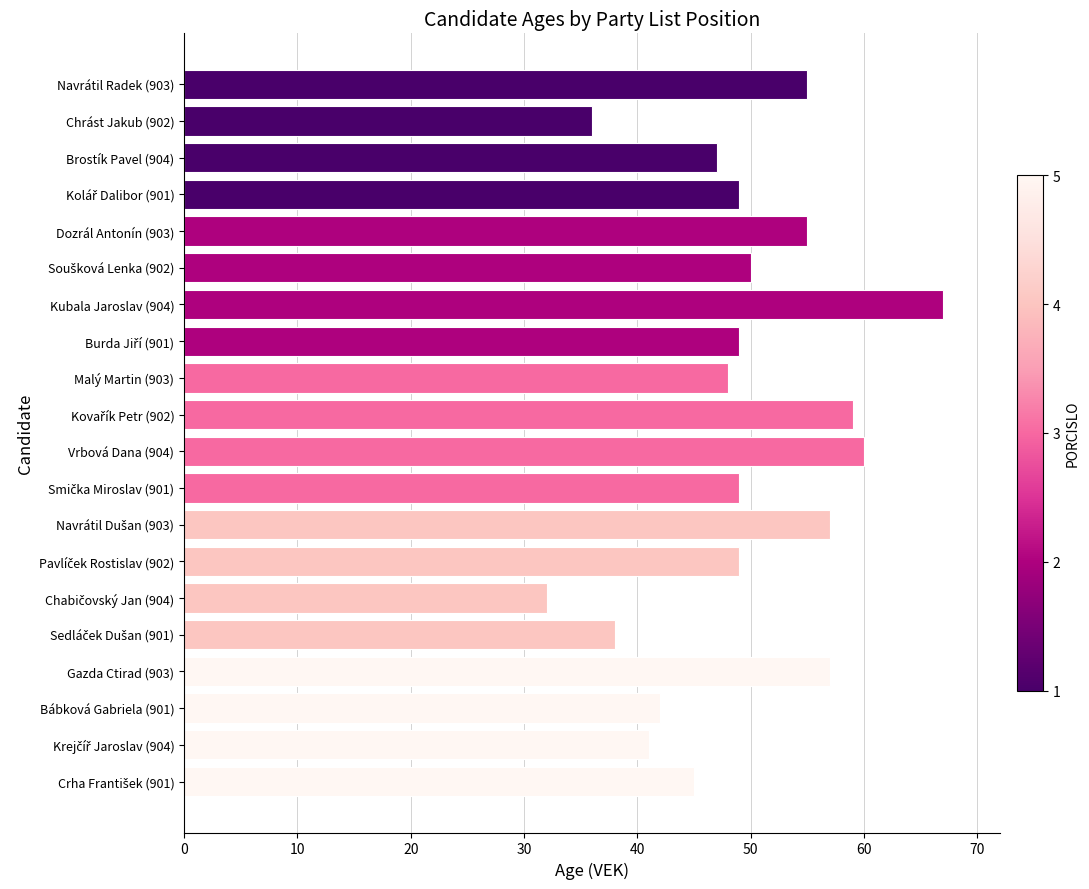

Reading top to bottom, transcribe all the data shown in this chart.

55	36	47	49	55	50	67	49	48	59	60	49	57	49	32	38	57	42	41	45